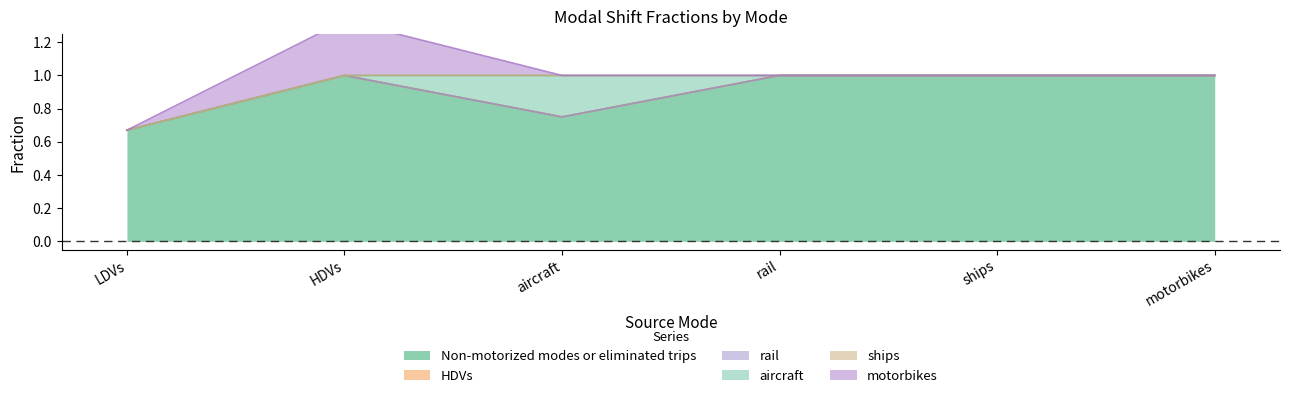

What is the label of the 6th point from the left?

motorbikes